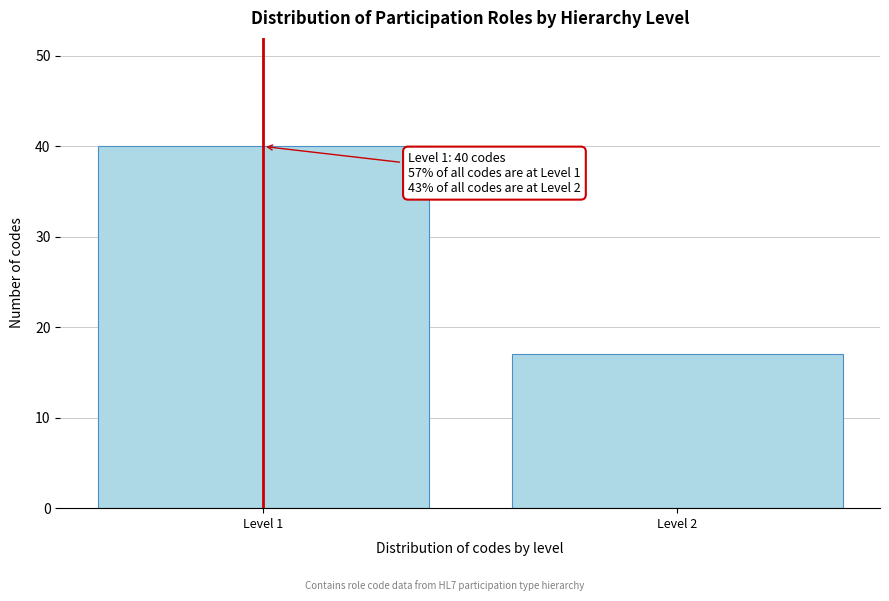

Reading left to right, what are all the values shown in this chart?

40	17